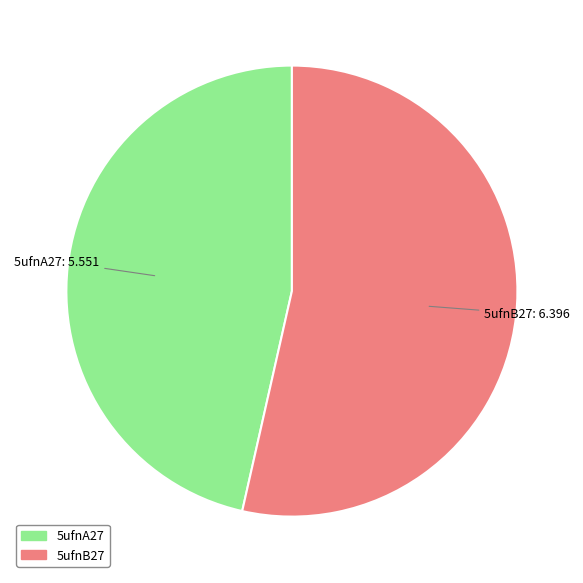

Which slice is the smallest?

5ufnA27